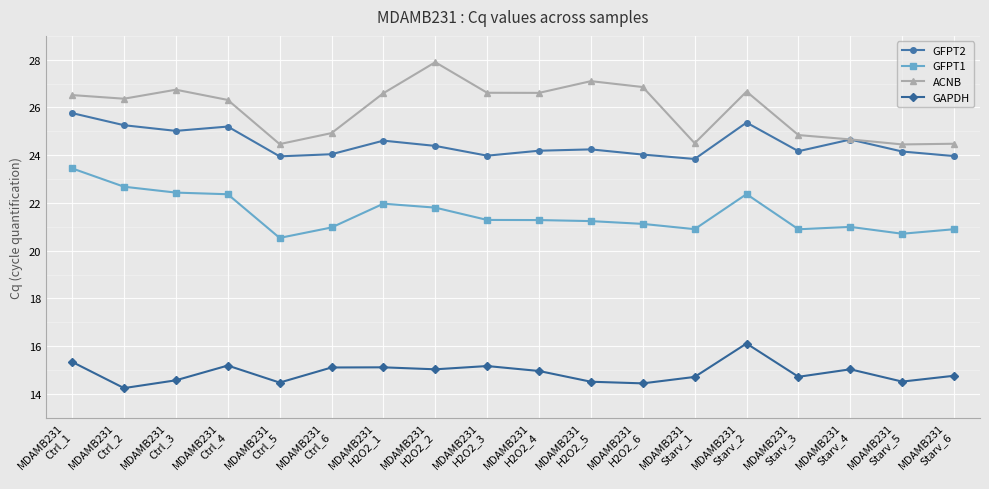

Is it true that GFPT1 equals 33.3 at MDAMB231
H2O2_3?

False